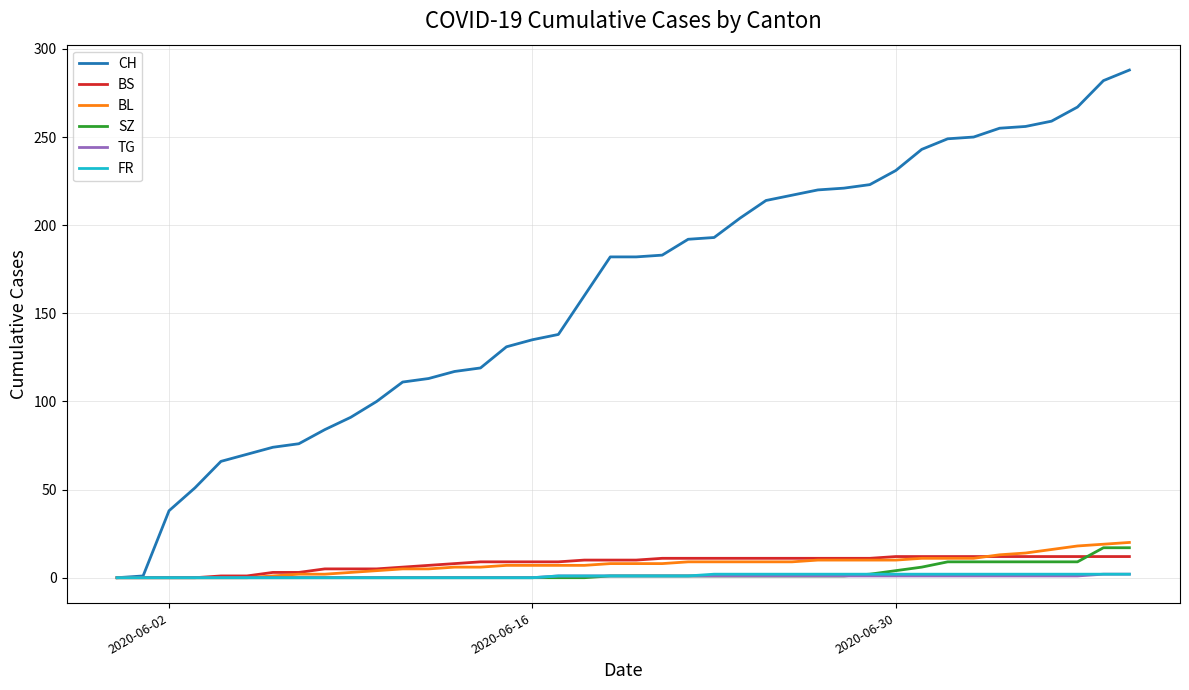

Which series has the largest total across all categories?

CH